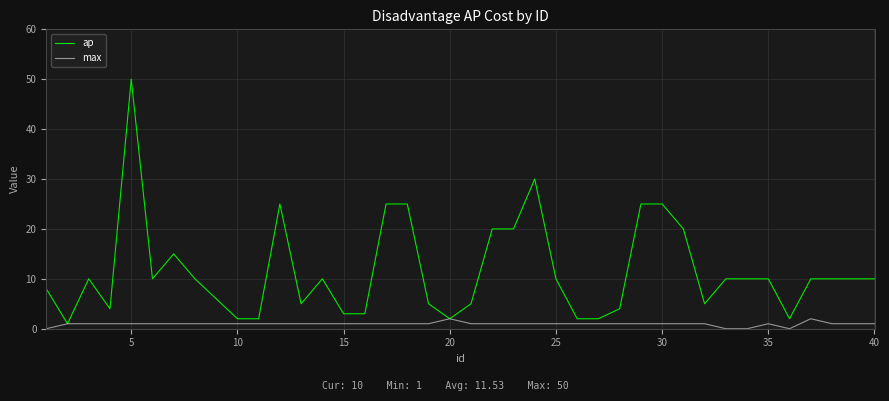

What is the greatest value displayed?

50